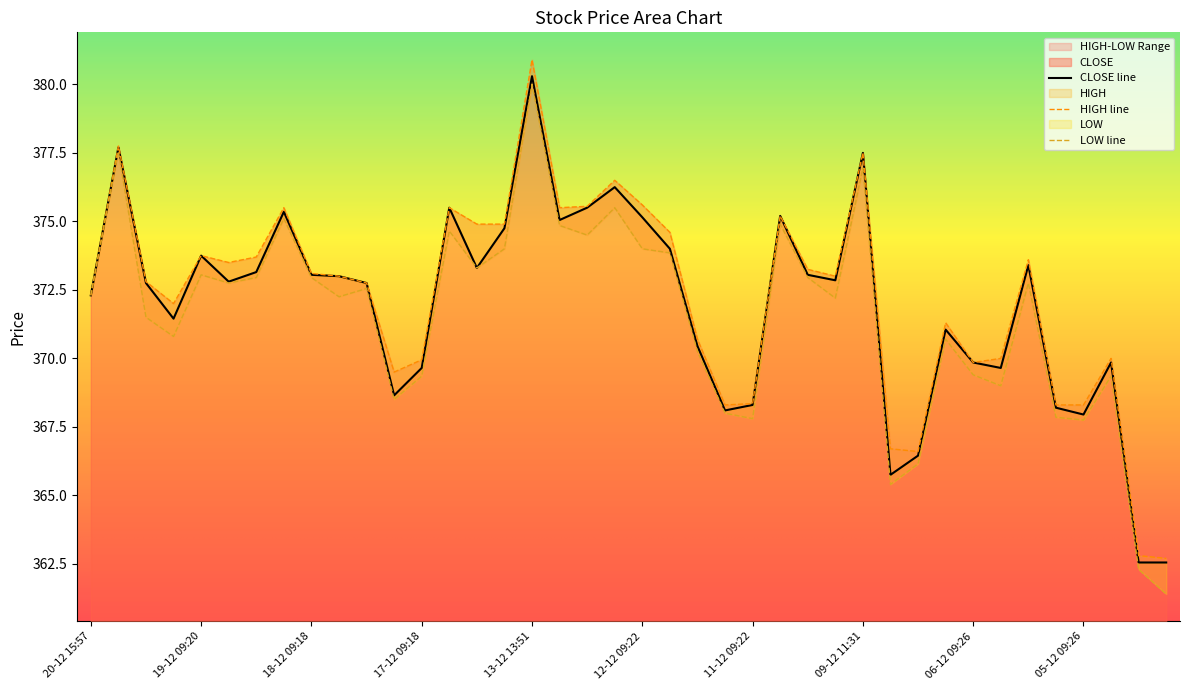

What is the label of the 7th point from the left?

19-12 09:16